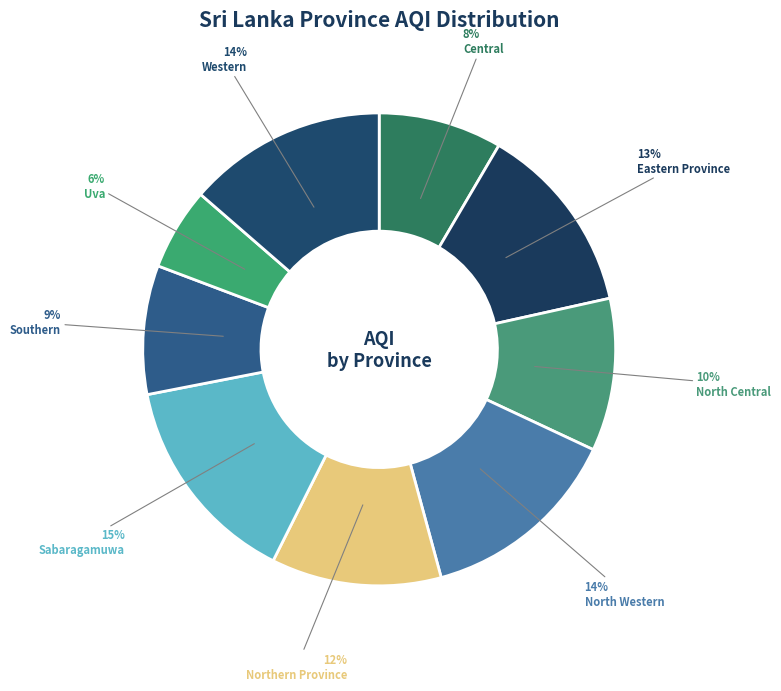

To the nearest percent, what is the average slice percentage?

11%